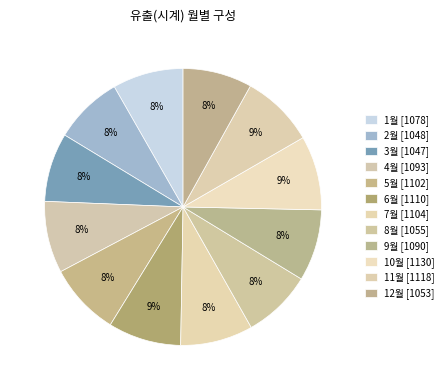

Rank the categories by value from lowest to highest.

3월, 2월, 12월, 8월, 1월, 9월, 4월, 5월, 7월, 6월, 11월, 10월